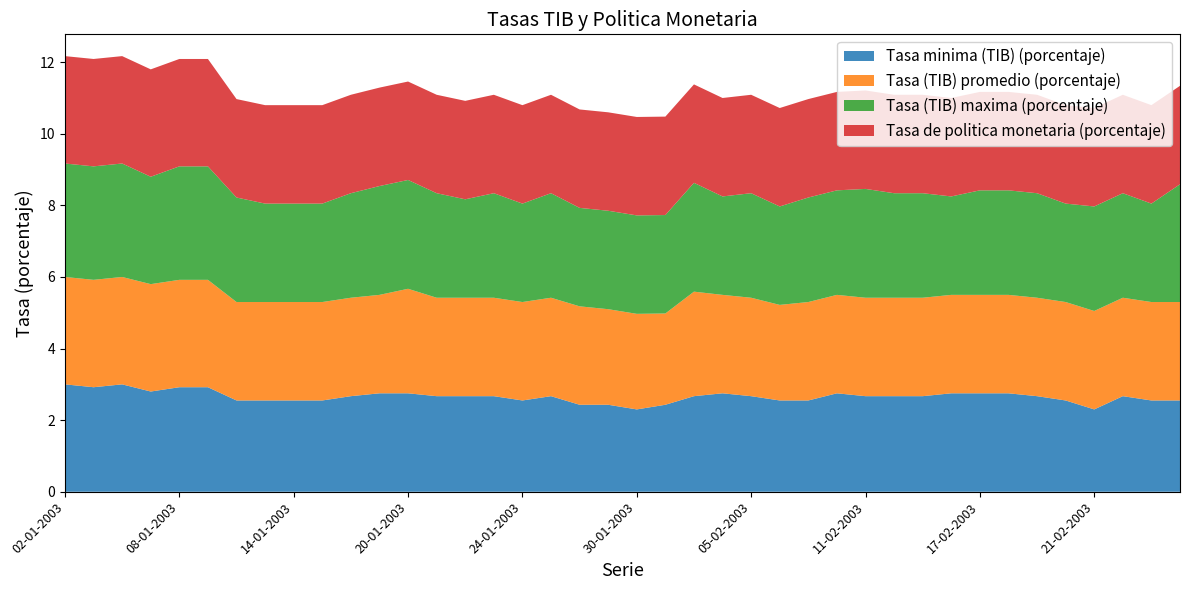

Reading left to right, transcribe all the data shown in this chart.

Tasa minima (TIB) (porcentaje): 02-01-2003=3.0	03-01-2003=2.9	06-01-2003=3.0	07-01-2003=2.8	08-01-2003=2.9	09-01-2003=2.9	10-01-2003=2.5	13-01-2003=2.5	14-01-2003=2.5	15-01-2003=2.5	16-01-2003=2.7	17-01-2003=2.8	20-01-2003=2.8	21-01-2003=2.7	22-01-2003=2.7	23-01-2003=2.7	24-01-2003=2.5	27-01-2003=2.7	28-01-2003=2.4	29-01-2003=2.4	30-01-2003=2.3	31-01-2003=2.4	03-02-2003=2.7	04-02-2003=2.8	05-02-2003=2.7	06-02-2003=2.5	07-02-2003=2.5	10-02-2003=2.8	11-02-2003=2.7	12-02-2003=2.7	13-02-2003=2.7	14-02-2003=2.8	17-02-2003=2.8	18-02-2003=2.8	19-02-2003=2.7	20-02-2003=2.5	21-02-2003=2.3	24-02-2003=2.7	25-02-2003=2.5	26-02-2003=2.5
Tasa (TIB) promedio (porcentaje): 02-01-2003=3.0	03-01-2003=3.0	06-01-2003=3.0	07-01-2003=3.0	08-01-2003=3.0	09-01-2003=3.0	10-01-2003=2.8	13-01-2003=2.8	14-01-2003=2.8	15-01-2003=2.8	16-01-2003=2.8	17-01-2003=2.8	20-01-2003=2.9	21-01-2003=2.8	22-01-2003=2.8	23-01-2003=2.8	24-01-2003=2.8	27-01-2003=2.8	28-01-2003=2.8	29-01-2003=2.7	30-01-2003=2.7	31-01-2003=2.5	03-02-2003=2.9	04-02-2003=2.8	05-02-2003=2.8	06-02-2003=2.7	07-02-2003=2.8	10-02-2003=2.8	11-02-2003=2.8	12-02-2003=2.8	13-02-2003=2.8	14-02-2003=2.8	17-02-2003=2.8	18-02-2003=2.8	19-02-2003=2.8	20-02-2003=2.8	21-02-2003=2.8	24-02-2003=2.8	25-02-2003=2.8	26-02-2003=2.8
Tasa (TIB) maxima (porcentaje): 02-01-2003=3.2	03-01-2003=3.2	06-01-2003=3.2	07-01-2003=3.0	08-01-2003=3.2	09-01-2003=3.2	10-01-2003=2.9	13-01-2003=2.8	14-01-2003=2.8	15-01-2003=2.8	16-01-2003=2.9	17-01-2003=3.0	20-01-2003=3.0	21-01-2003=2.9	22-01-2003=2.8	23-01-2003=2.9	24-01-2003=2.8	27-01-2003=2.9	28-01-2003=2.8	29-01-2003=2.8	30-01-2003=2.8	31-01-2003=2.8	03-02-2003=3.0	04-02-2003=2.8	05-02-2003=2.9	06-02-2003=2.8	07-02-2003=2.9	10-02-2003=2.9	11-02-2003=3.0	12-02-2003=2.9	13-02-2003=2.9	14-02-2003=2.8	17-02-2003=2.9	18-02-2003=2.9	19-02-2003=2.9	20-02-2003=2.8	21-02-2003=2.9	24-02-2003=2.9	25-02-2003=2.8	26-02-2003=3.3
Tasa de politica monetaria (porcentaje): 02-01-2003=3.0	03-01-2003=3.0	06-01-2003=3.0	07-01-2003=3.0	08-01-2003=3.0	09-01-2003=3.0	10-01-2003=2.8	13-01-2003=2.8	14-01-2003=2.8	15-01-2003=2.8	16-01-2003=2.8	17-01-2003=2.8	20-01-2003=2.8	21-01-2003=2.8	22-01-2003=2.8	23-01-2003=2.8	24-01-2003=2.8	27-01-2003=2.8	28-01-2003=2.8	29-01-2003=2.8	30-01-2003=2.8	31-01-2003=2.8	03-02-2003=2.8	04-02-2003=2.8	05-02-2003=2.8	06-02-2003=2.8	07-02-2003=2.8	10-02-2003=2.8	11-02-2003=2.8	12-02-2003=2.8	13-02-2003=2.8	14-02-2003=2.8	17-02-2003=2.8	18-02-2003=2.8	19-02-2003=2.8	20-02-2003=2.8	21-02-2003=2.8	24-02-2003=2.8	25-02-2003=2.8	26-02-2003=2.8